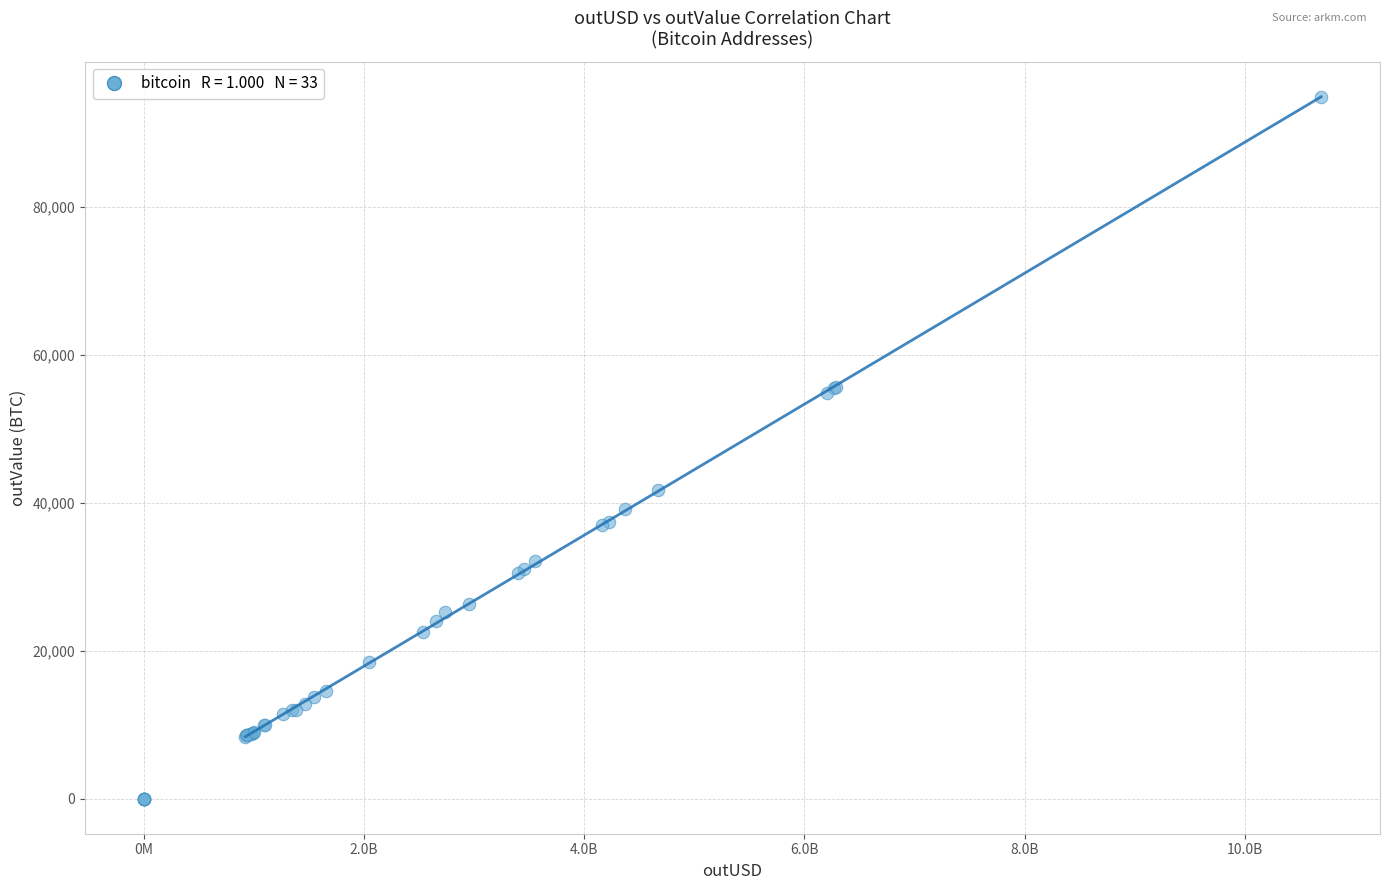

What Y value in the scatter plot is closest to 47448?

41709.7